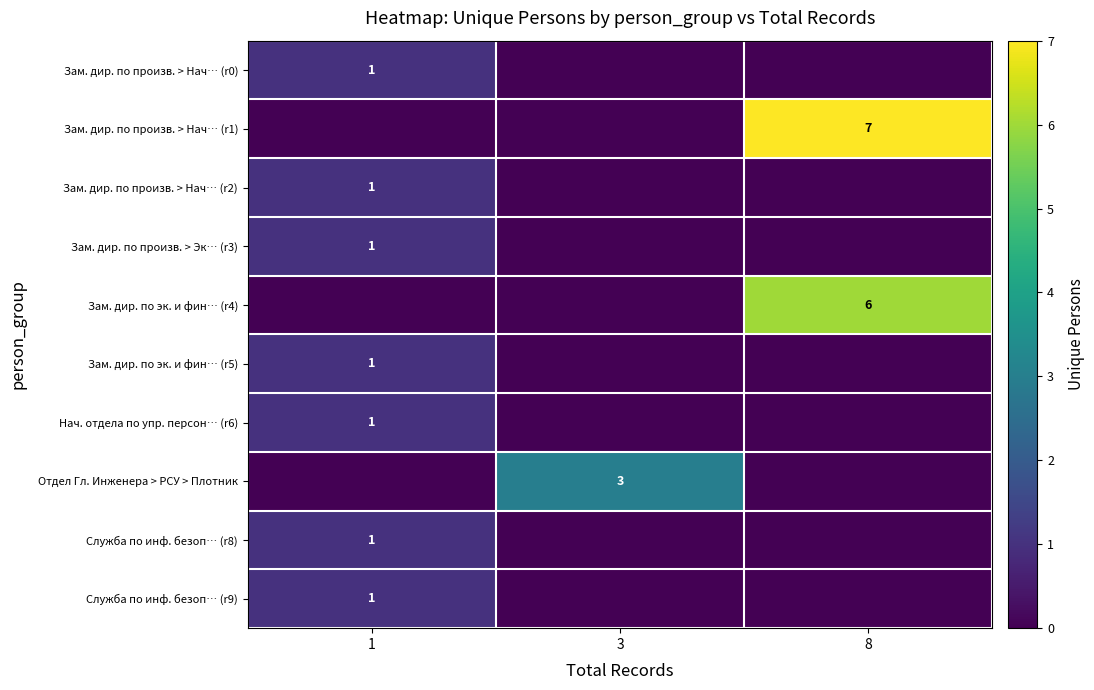

The value of Зам. дир. по эк. и фин… (r5) at 1 is 1. True or false?

True